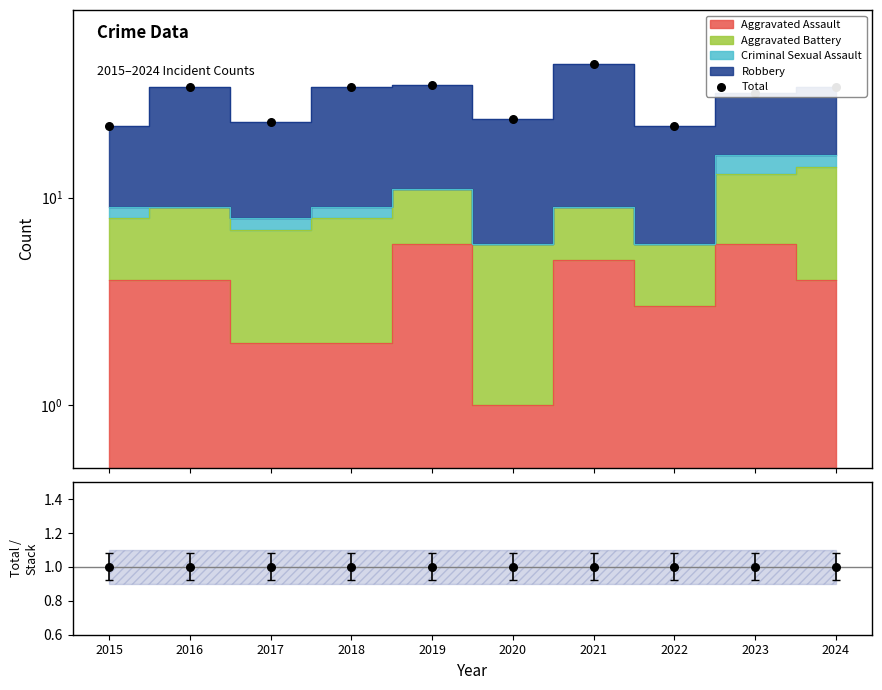

What is the total value across all series at 2020?

25